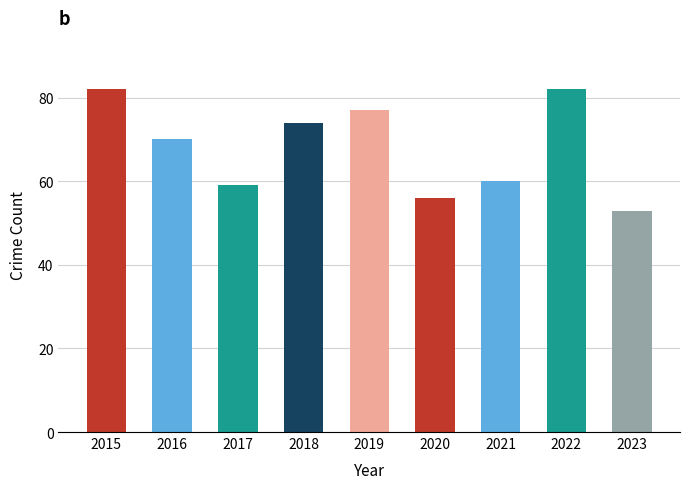

Approximately how many times larger is the value at 2016 compared to 2023?

1.3